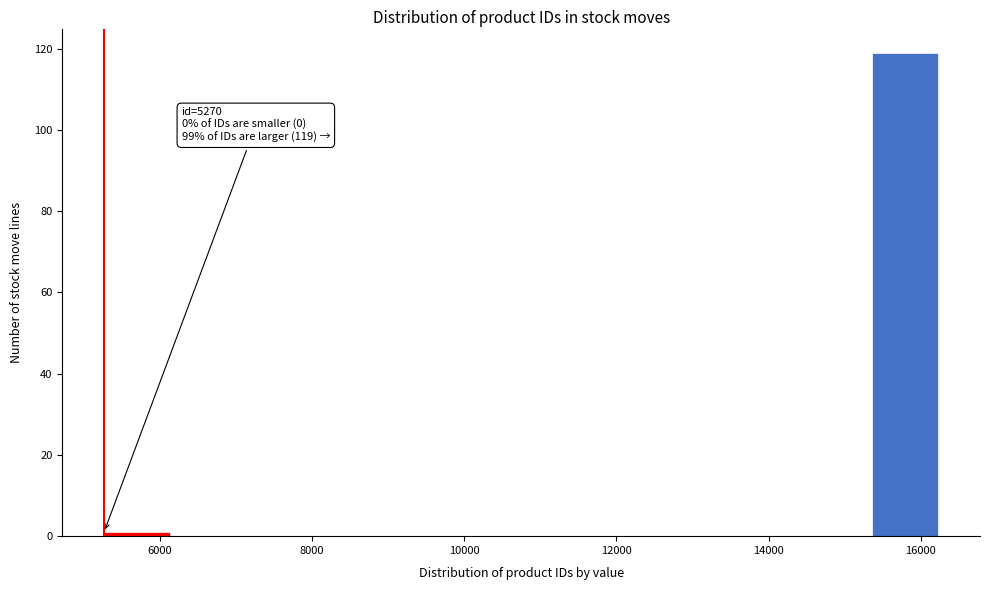

Over which range of the x-axis is the bar tallest?

15400 to 16200